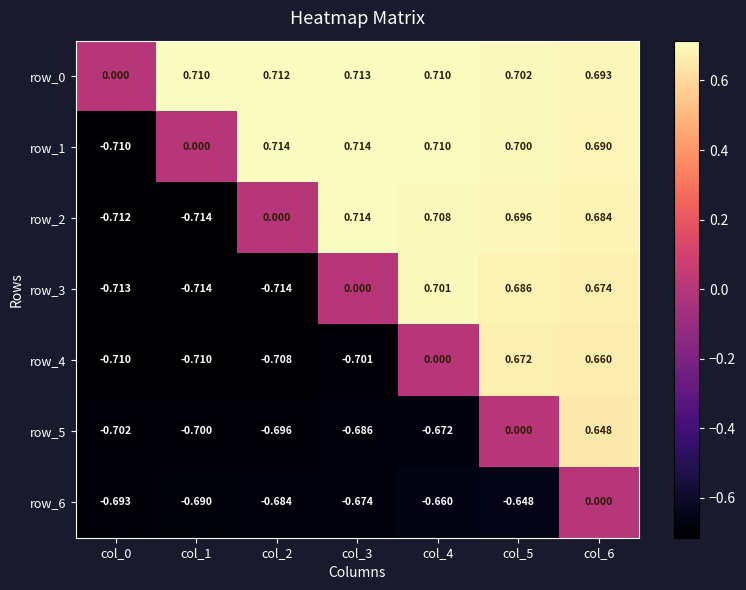

What is the average value of the row_5 series?

-0.4